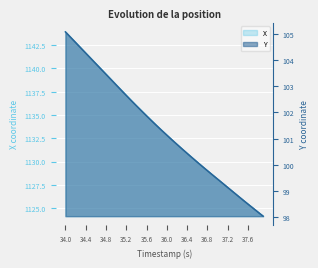

True or false: Y and X intersect in this chart.

False